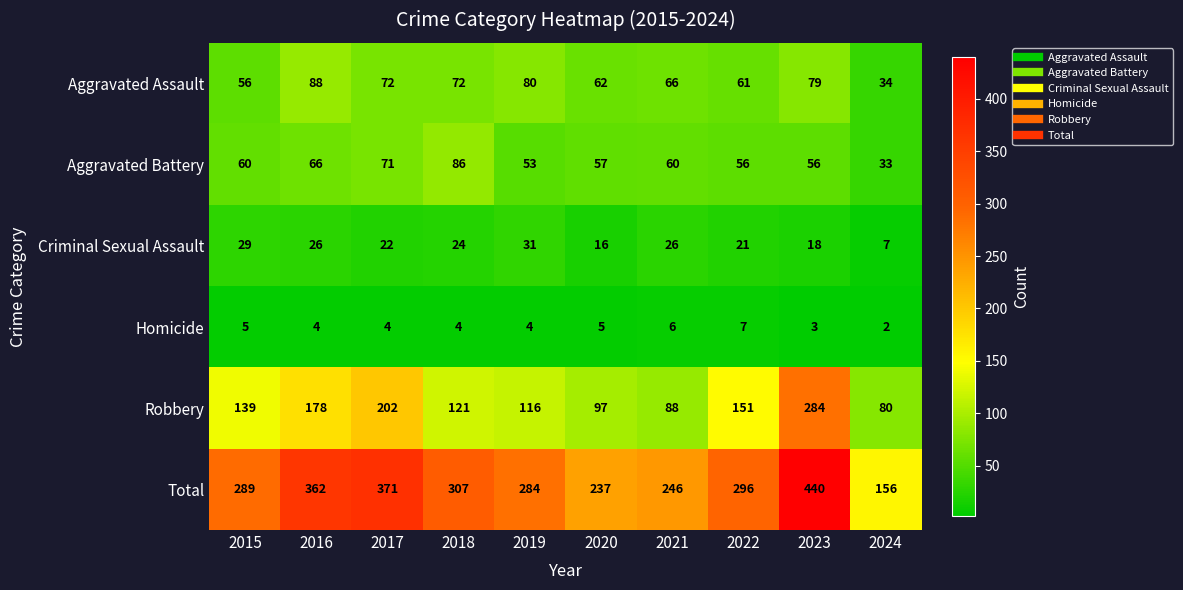

List the series in order of their peak value, highest first.

Total, Robbery, Aggravated Assault, Aggravated Battery, Criminal Sexual Assault, Homicide